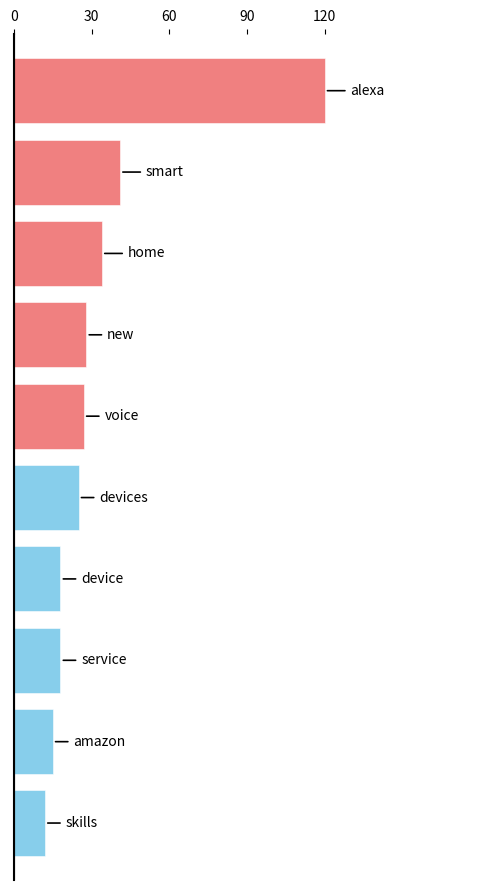

Does the chart contain stacked bars?

No